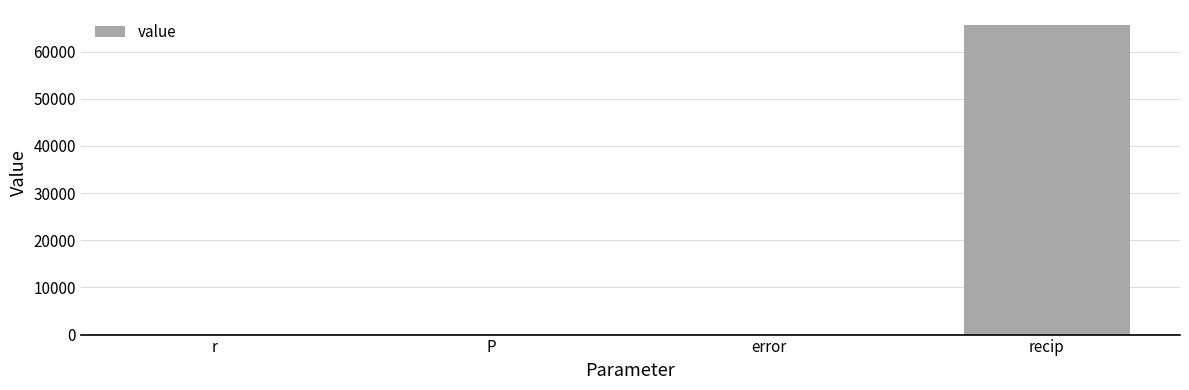

What is the sum of all values?

65553.0